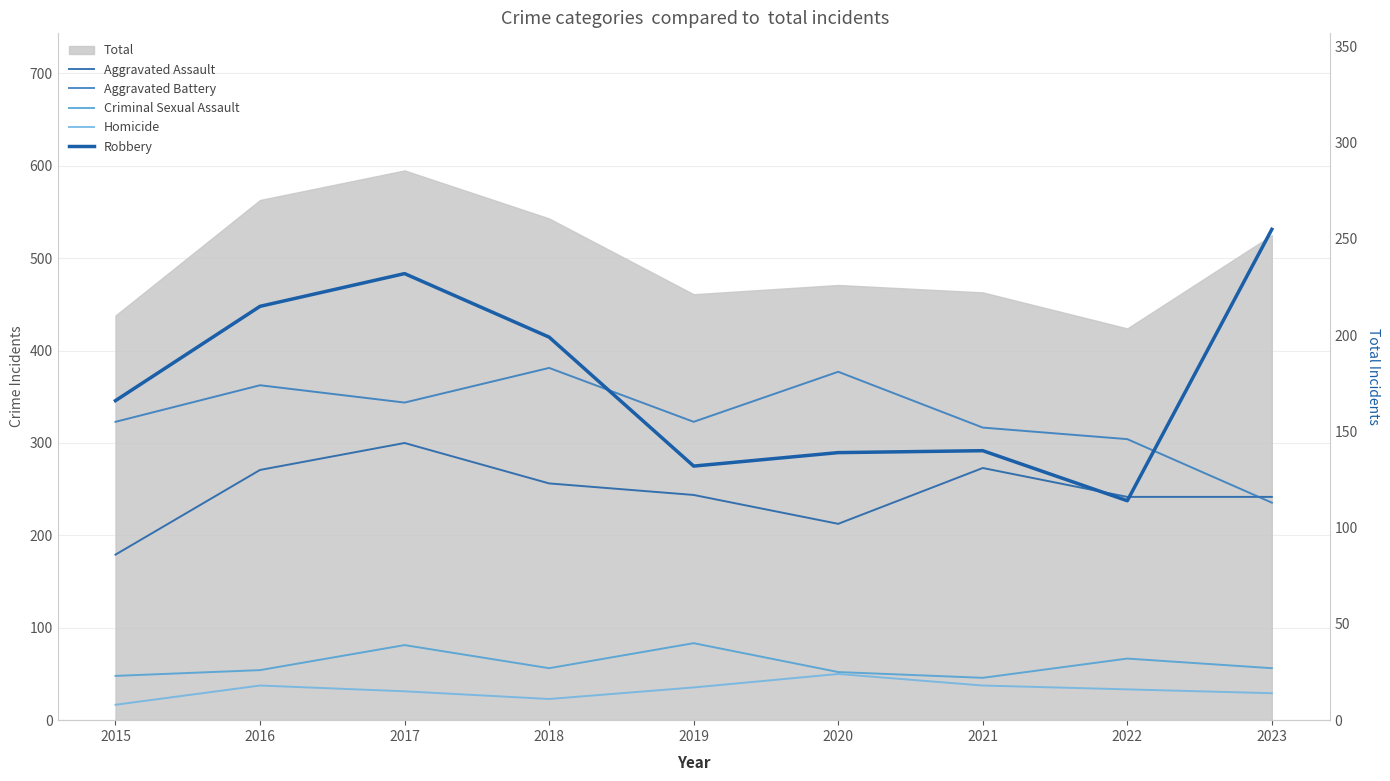

Which has a higher value, 2020 or 2018?

2018